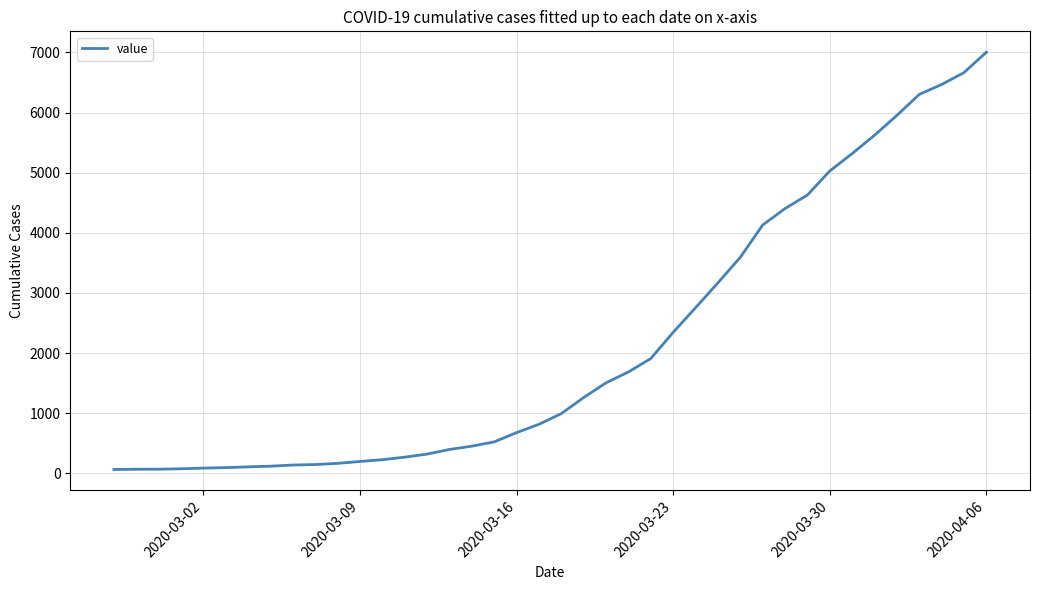

What is the difference between the maximum and minimum values?

6939